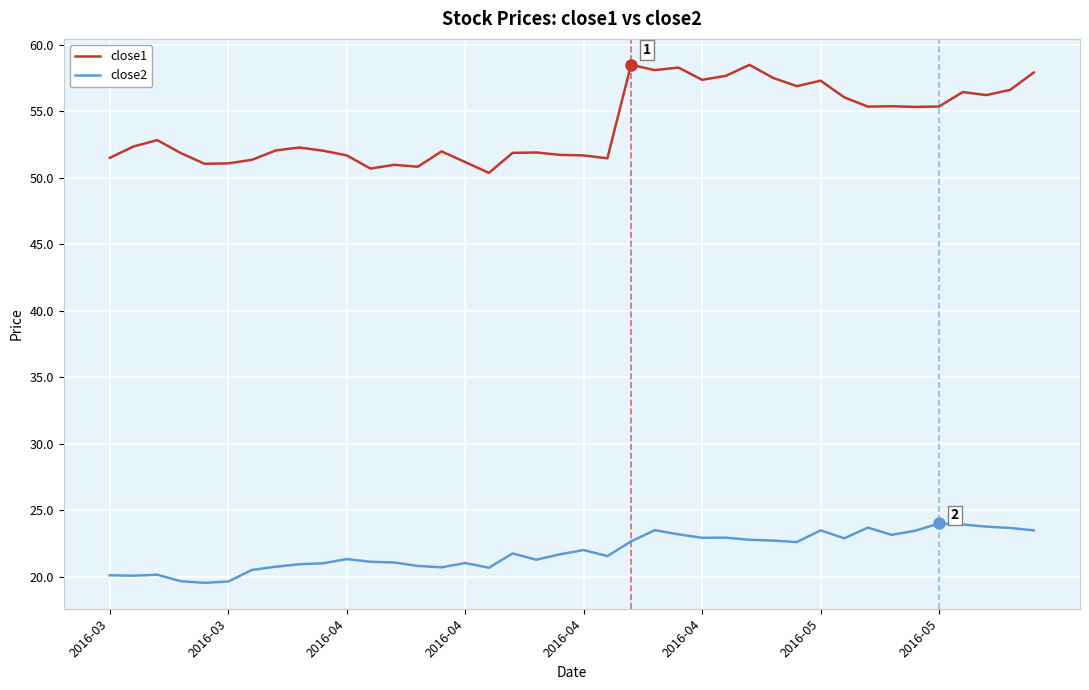

True or false: close1 and close2 intersect in this chart.

False